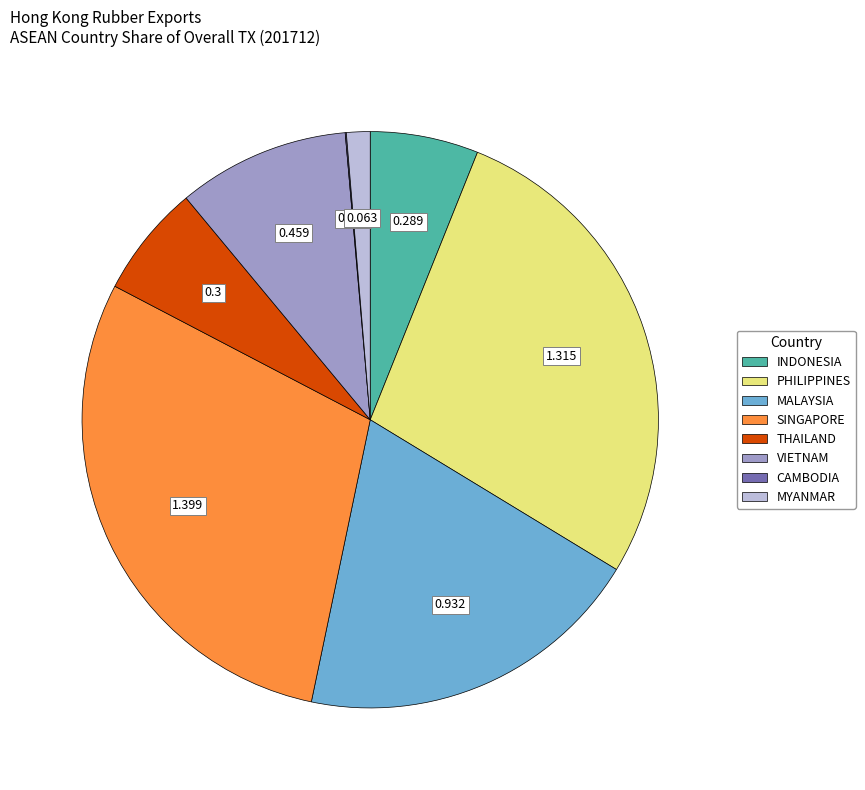

Is there a majority slice in this chart?

No